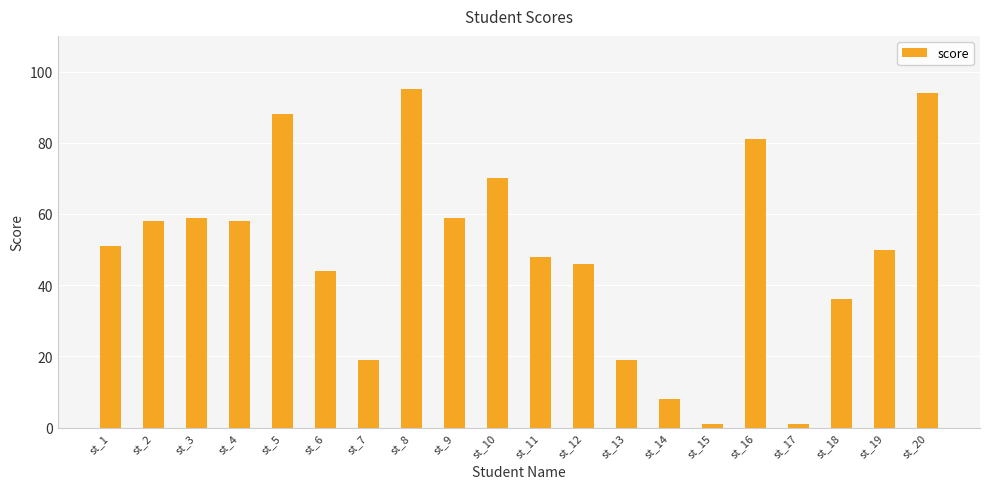

Approximately how many times larger is the value at st_16 compared to st_9?

1.4